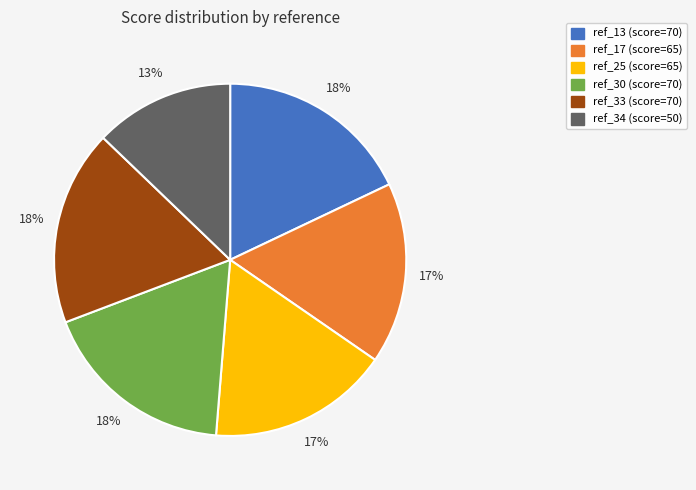

What percentage is the ref_30 slice, to the nearest percent?

18%